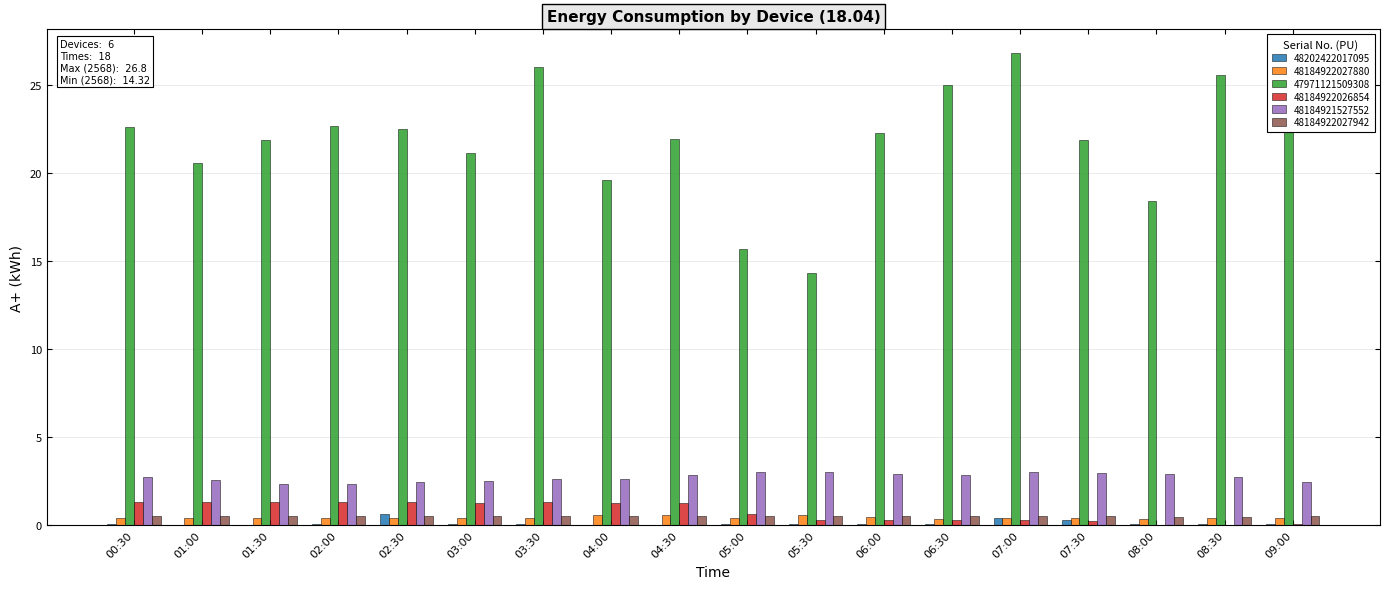

Is the value of 48184922027942 at 05:00 greater than the value of 47971121509308 at 06:00?

No